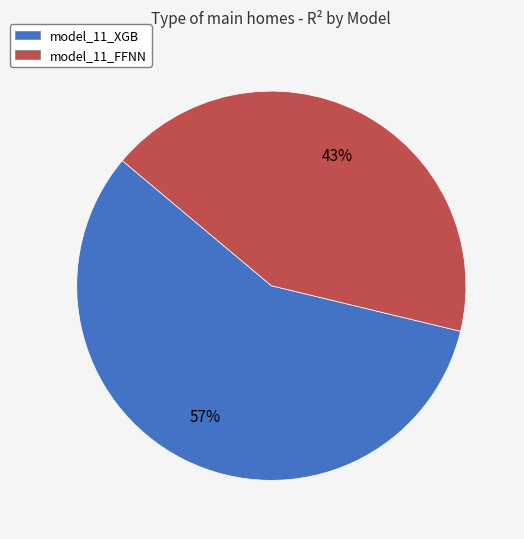

Does any single category account for the majority?

Yes